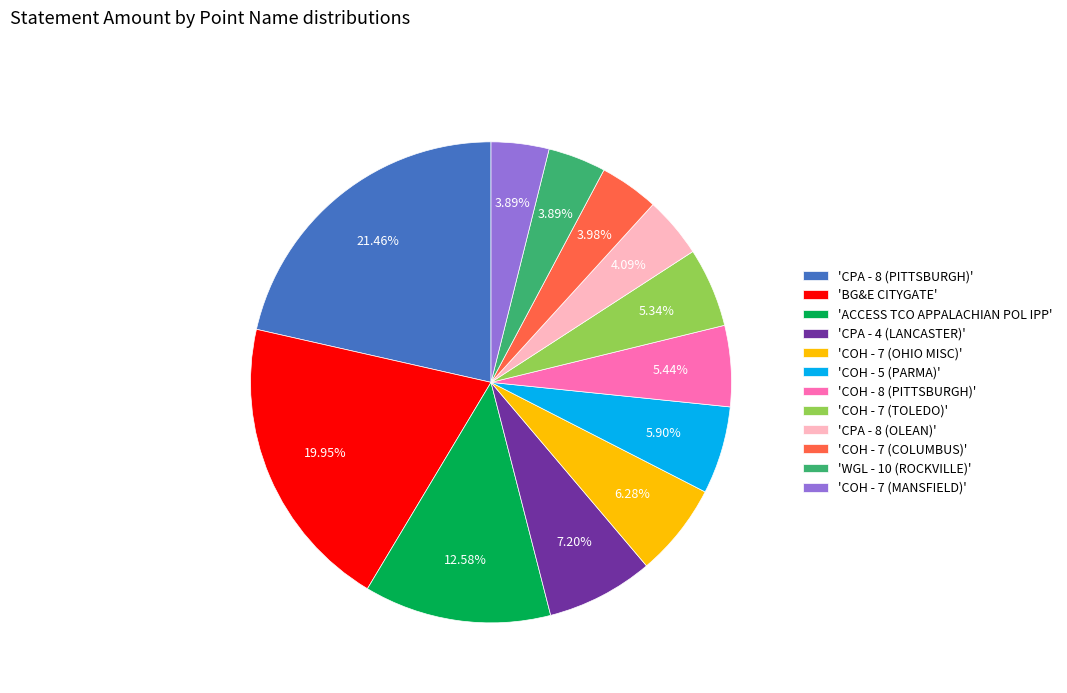

Is the sum of 'CPA - 8 (OLEAN)' and 'CPA - 4 (LANCASTER)' greater than half?

No